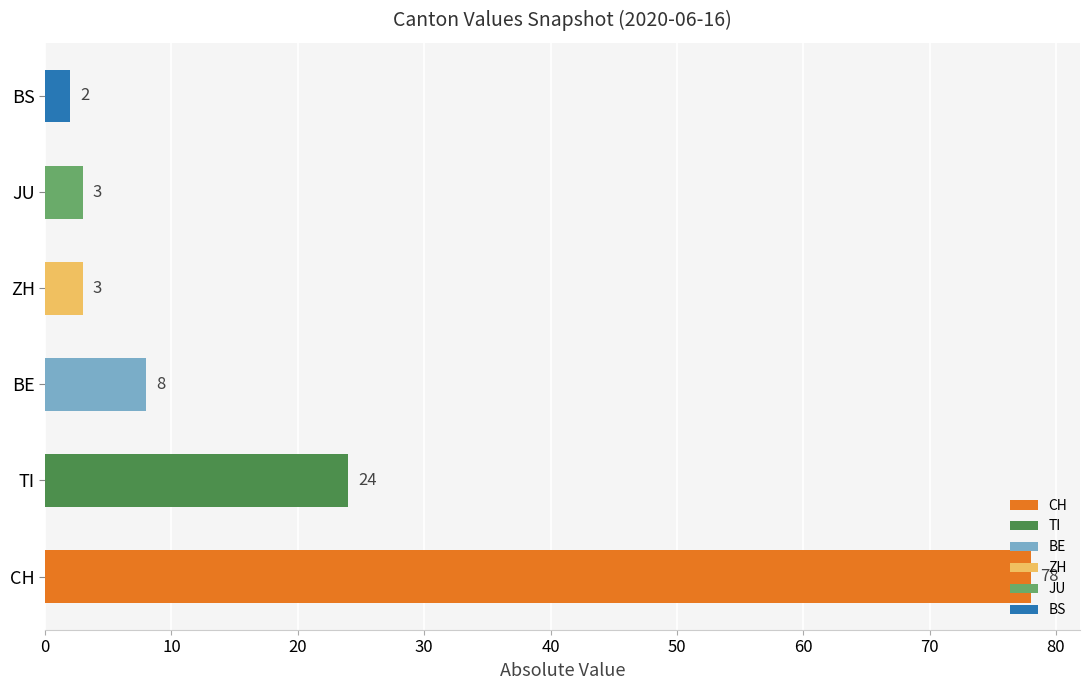

The chart shows a value of 8 at BE. True or false?

True